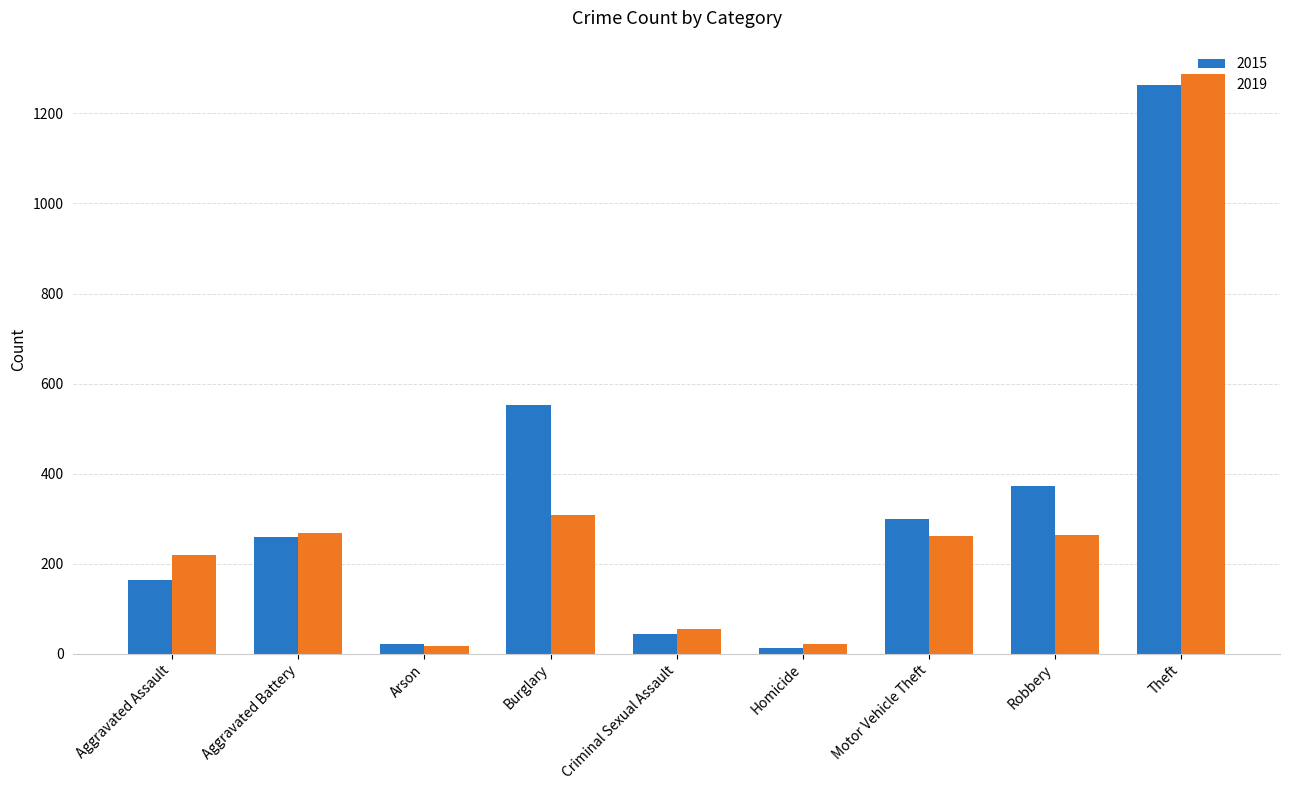

At how many categories does at least one series exceed 488?

2